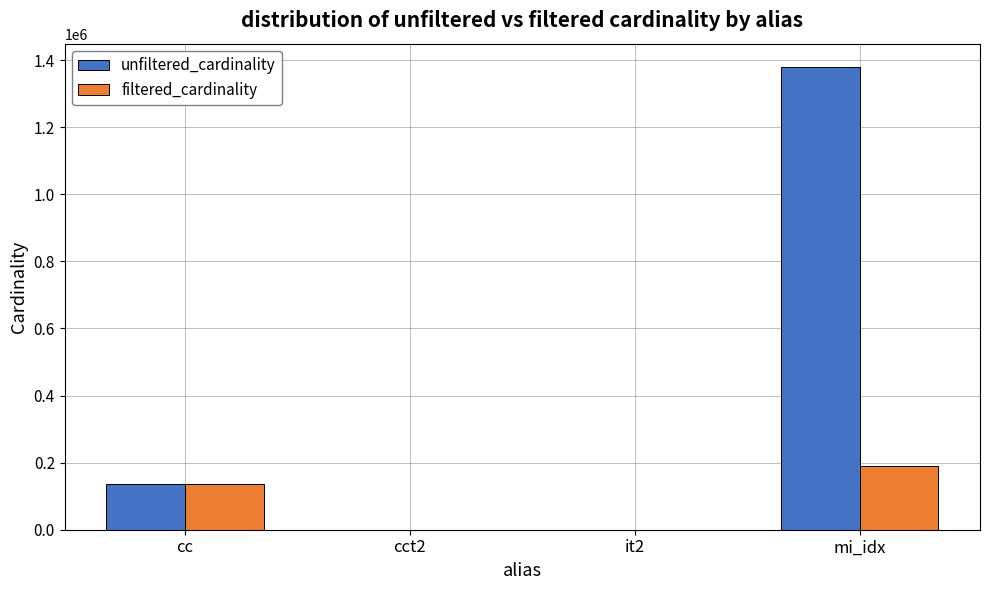

Is it true that unfiltered_cardinality equals 1380035 at mi_idx?

True